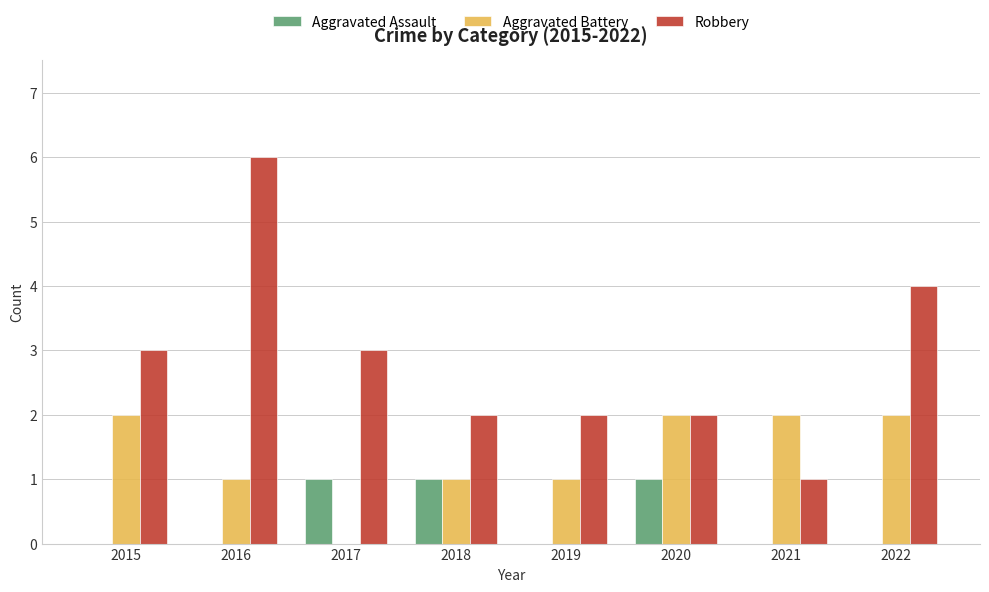

Which series changed the most between 2015 and 2016?

Robbery